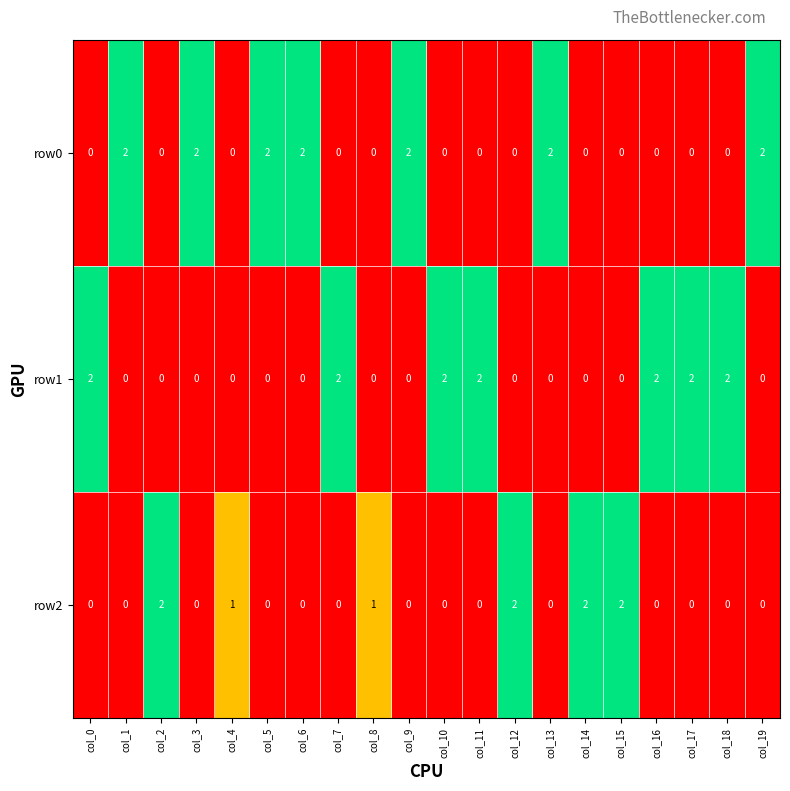

Is it true that row1 equals 2 at col_7?

True